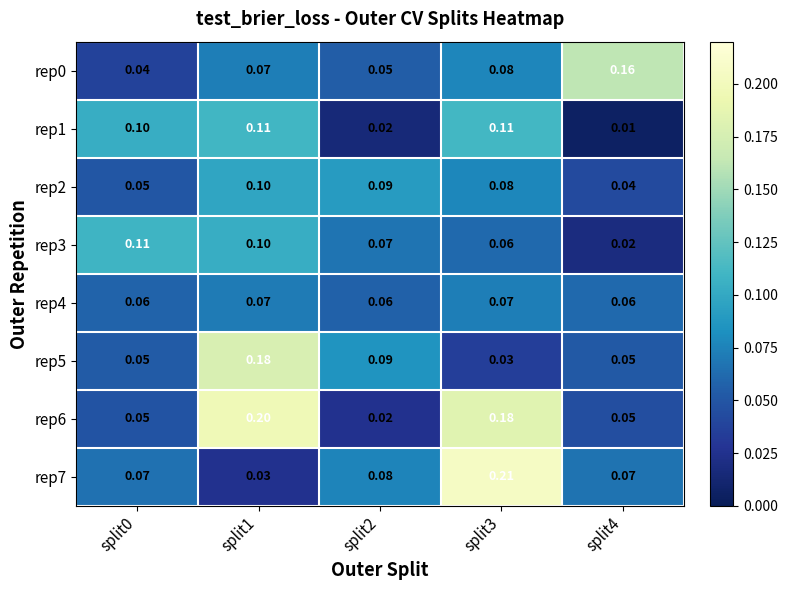

Is the value of rep7 at split2 greater than the value of rep5 at split4?

Yes